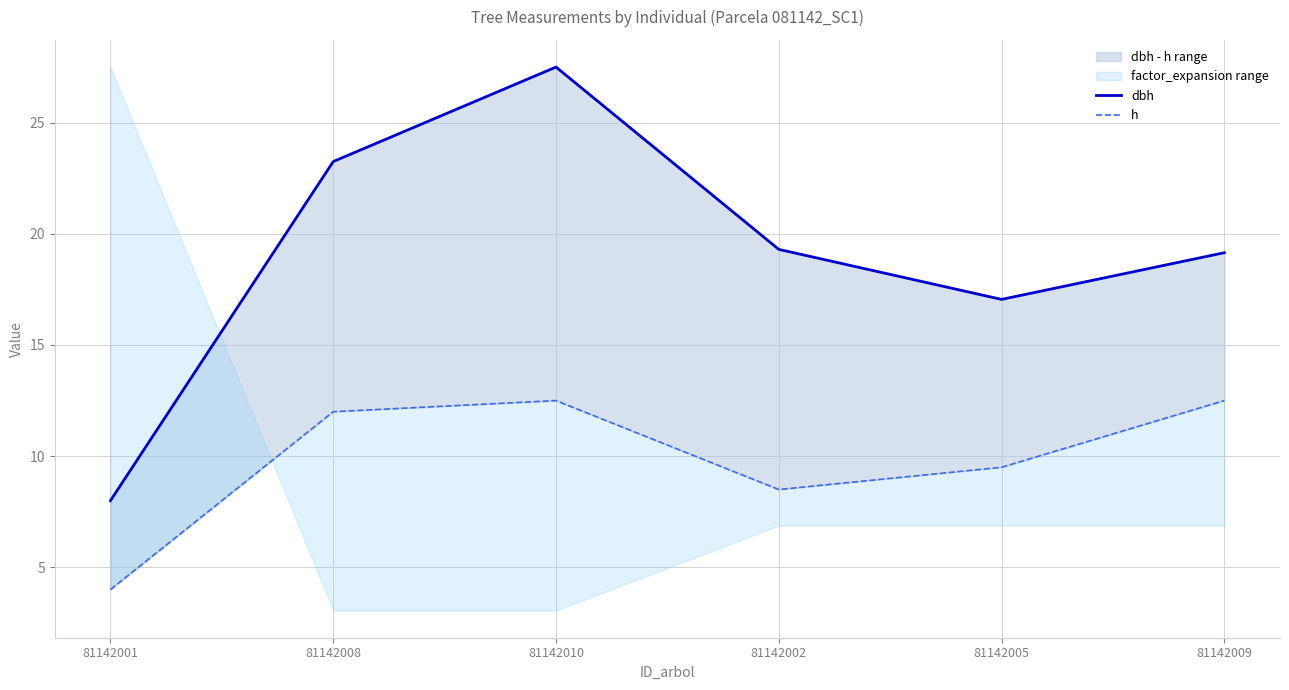

Which series has the widest spread of values?

dbh